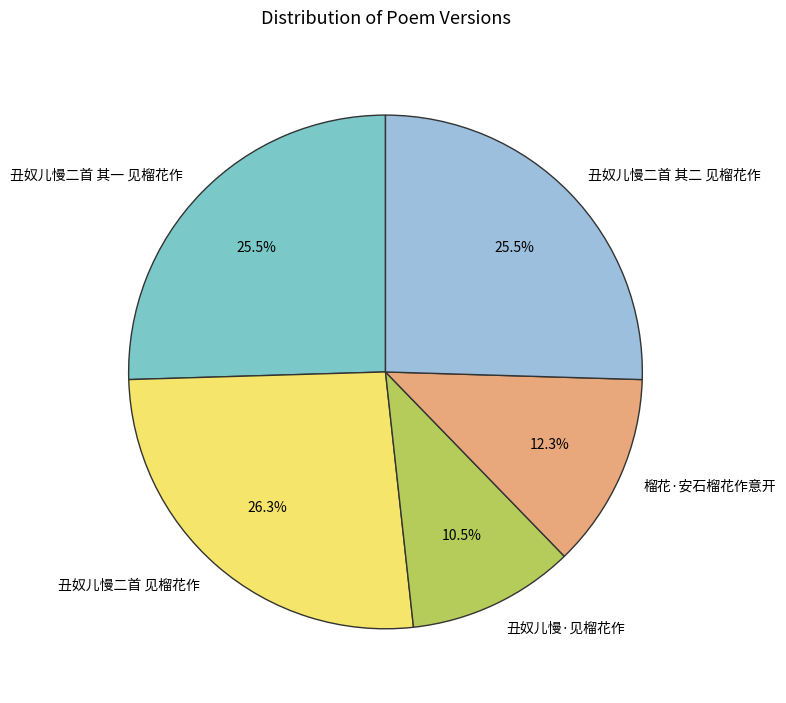

What is the largest slice in the pie chart?

丑奴儿慢二首 见榴花作